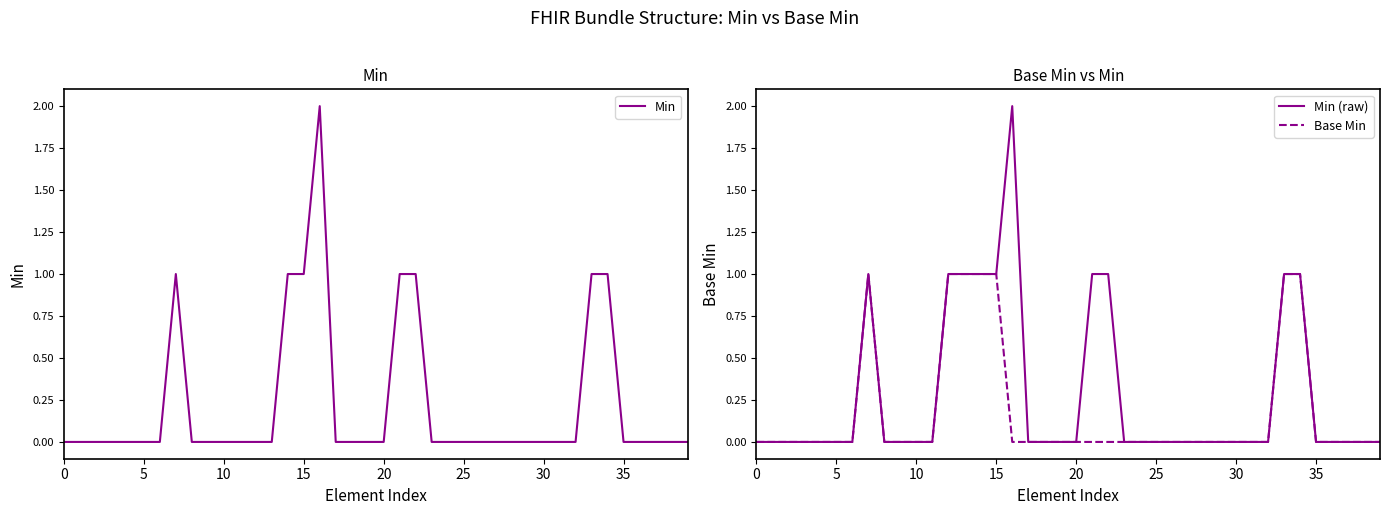

What is the total value across all series at 16?

4